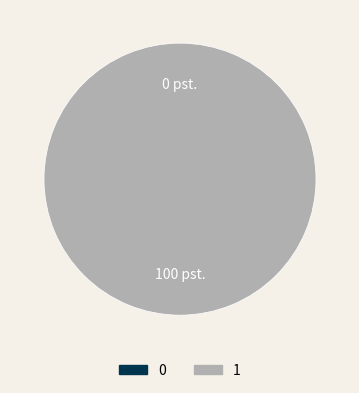

To the nearest percent, what percentage of the pie is 1?

100%